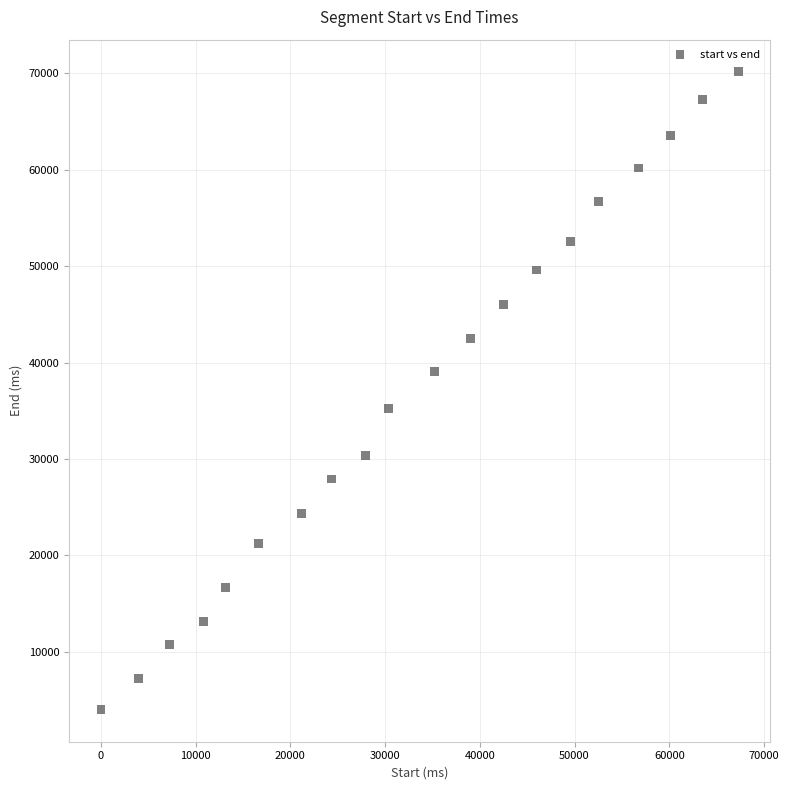

What is the range of Y values (max minus min)?

66160